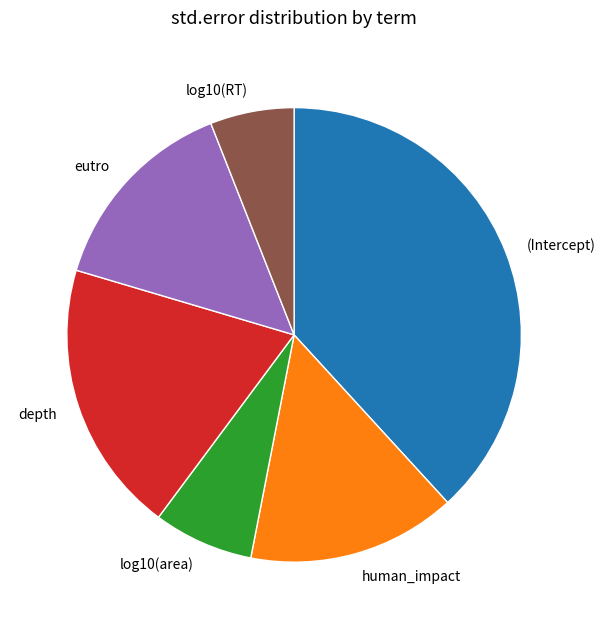

Between log10(RT) and depth, which is larger?

depth